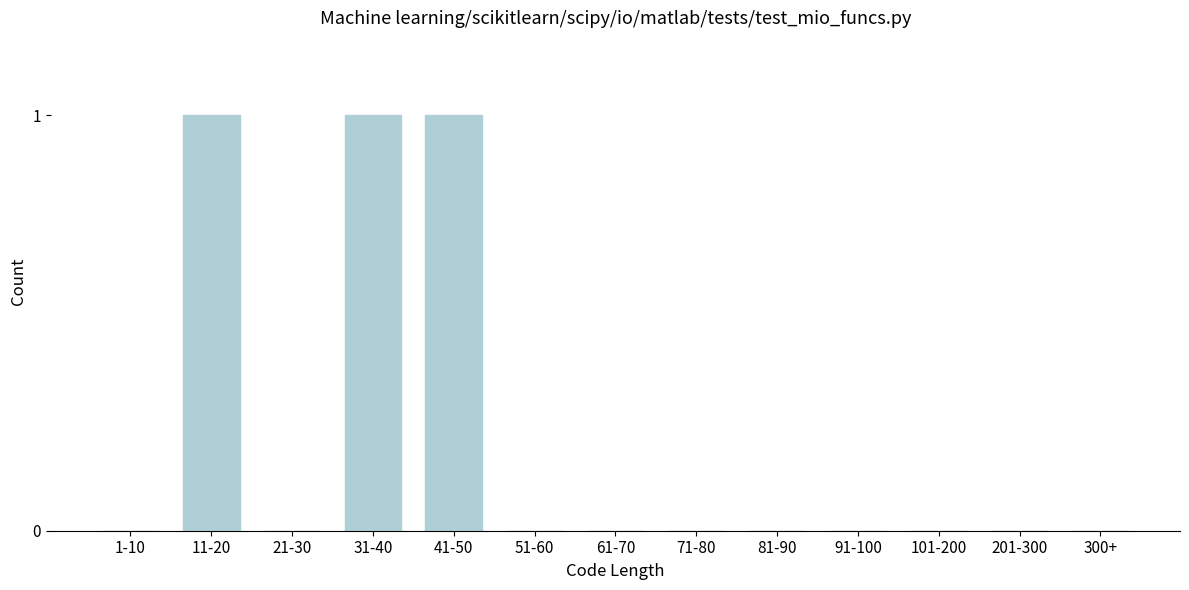

Reading right to left, extract all data points from this chart.

300+=0	201-300=0	101-200=0	91-100=0	81-90=0	71-80=0	61-70=0	51-60=0	41-50=1	31-40=1	21-30=0	11-20=1	1-10=0